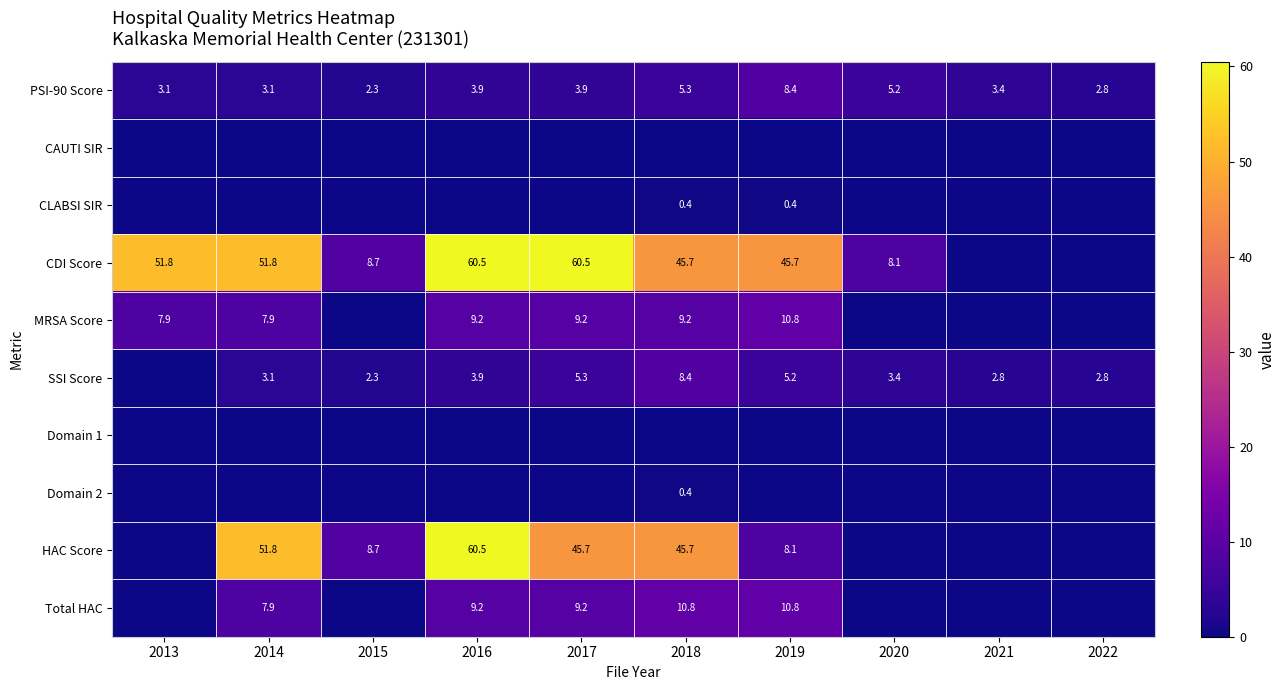

The CDI Score series shows 60.5 at 2017. True or false?

True